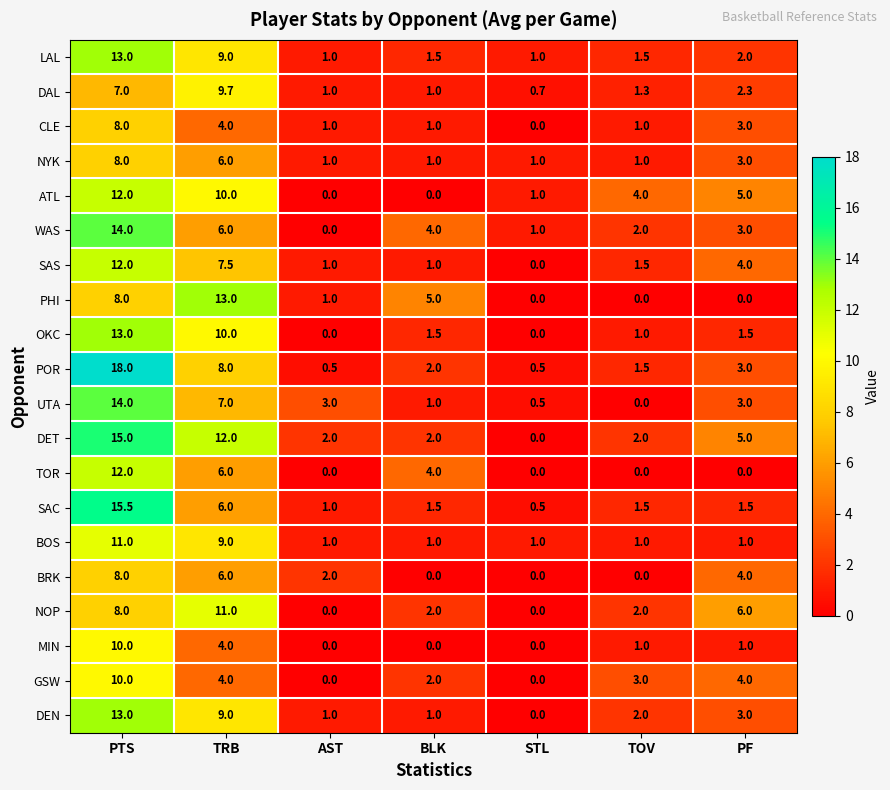

Which series changed the most between TRB and STL?

PHI